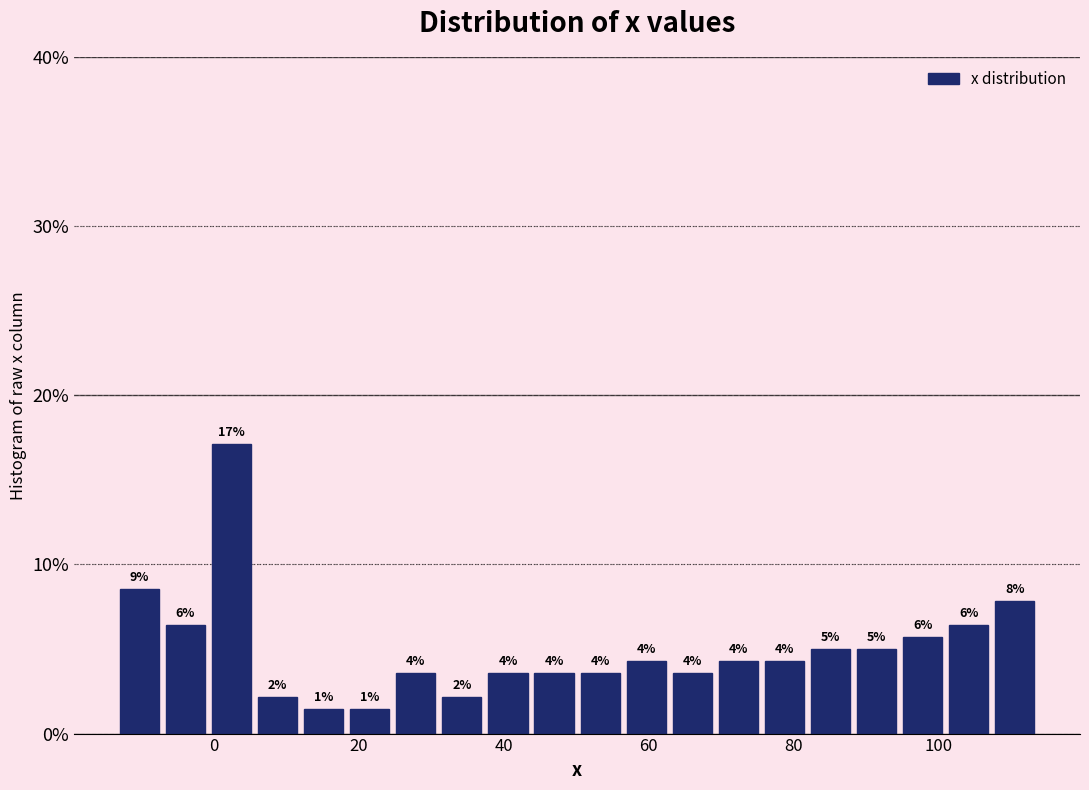

Read against the x-axis, roughly where is the centre of the tallest bar?

2